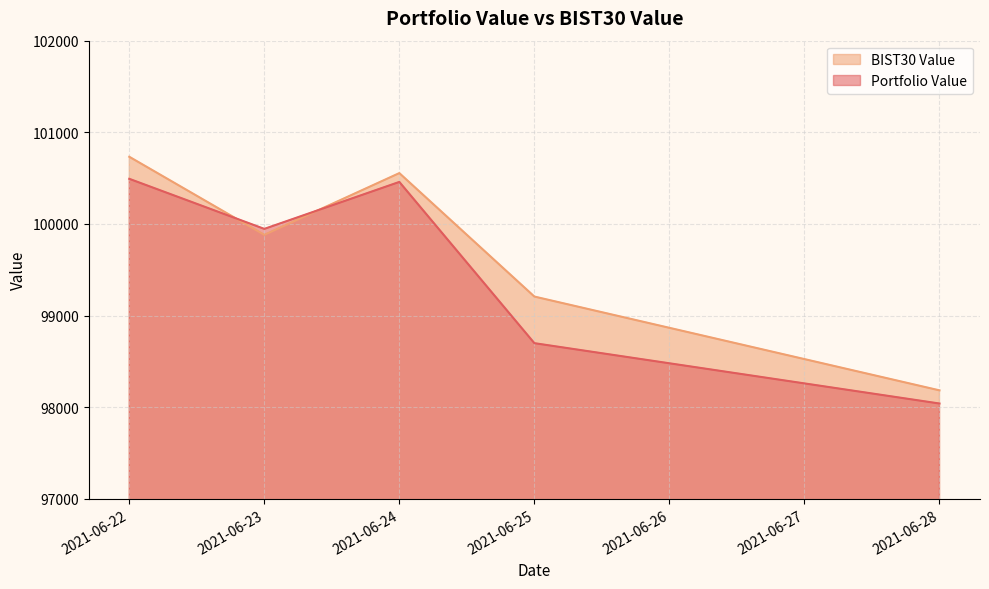

Count the number of categories in the chart.

5